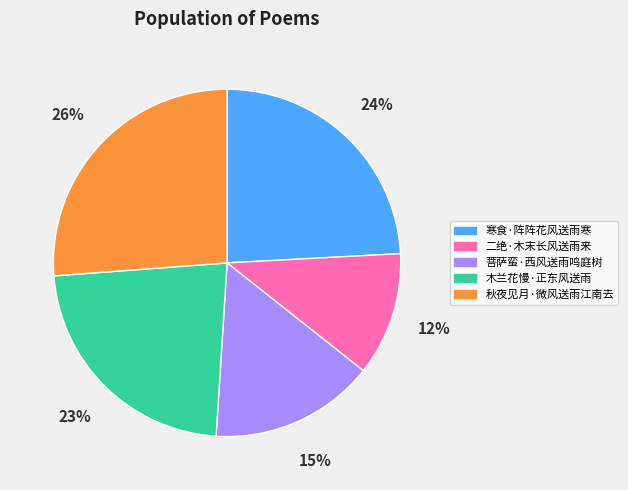

Which has a higher value, 秋夜见月·微风送雨江南去 or 菩萨蛮·西风送雨鸣庭树?

秋夜见月·微风送雨江南去